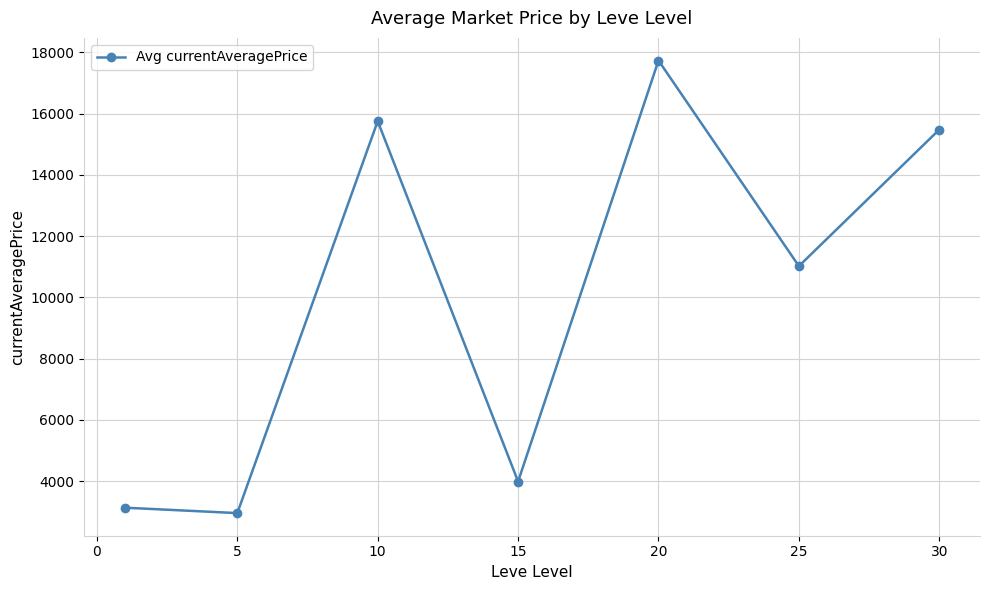

What is the difference between the second highest and second lowest values?

12618.7